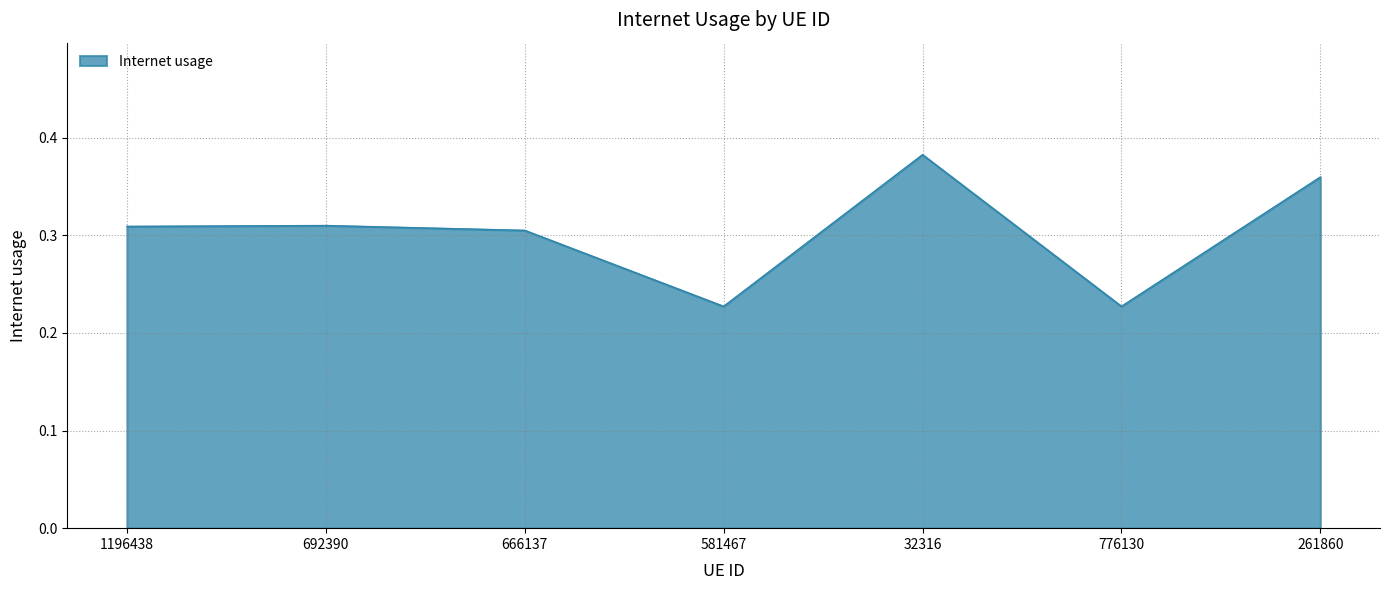

Where is the first local minimum?

581467